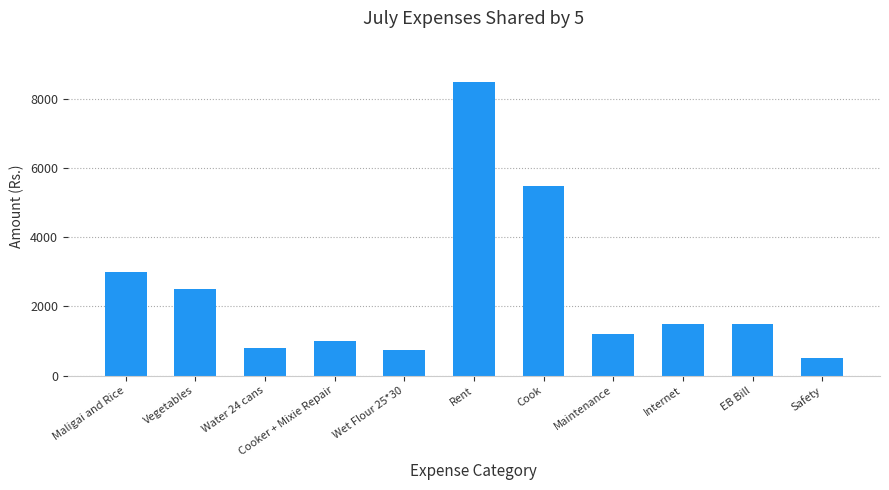

Does the chart contain any negative values?

No